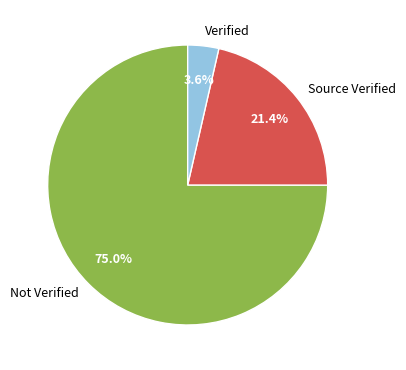

What is the ratio of the value at Not Verified to the value at Source Verified?

3.5